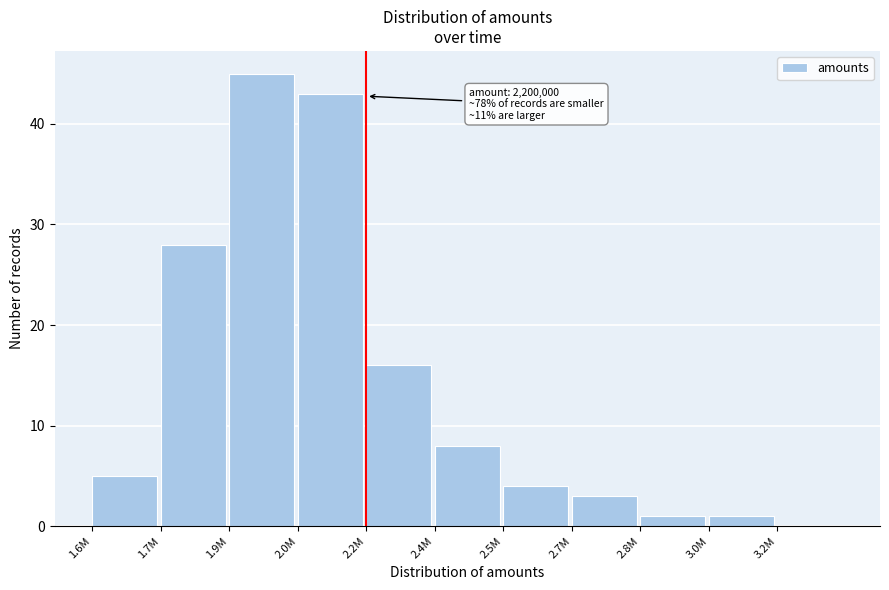

Reading right to left, extract all data points from this chart.

3.2M=0	3.0M=1	2.8M=1	2.7M=3	2.5M=4	2.4M=8	2.2M=16	2.0M=43	1.9M=45	1.7M=28	1.6M=5